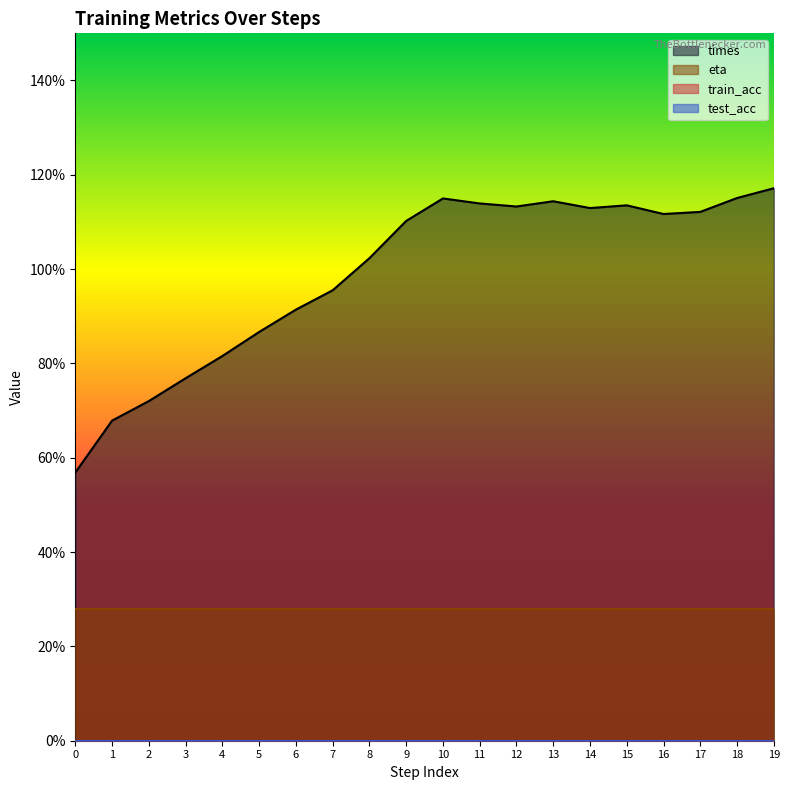

At which category is the sum across all series the highest?

19